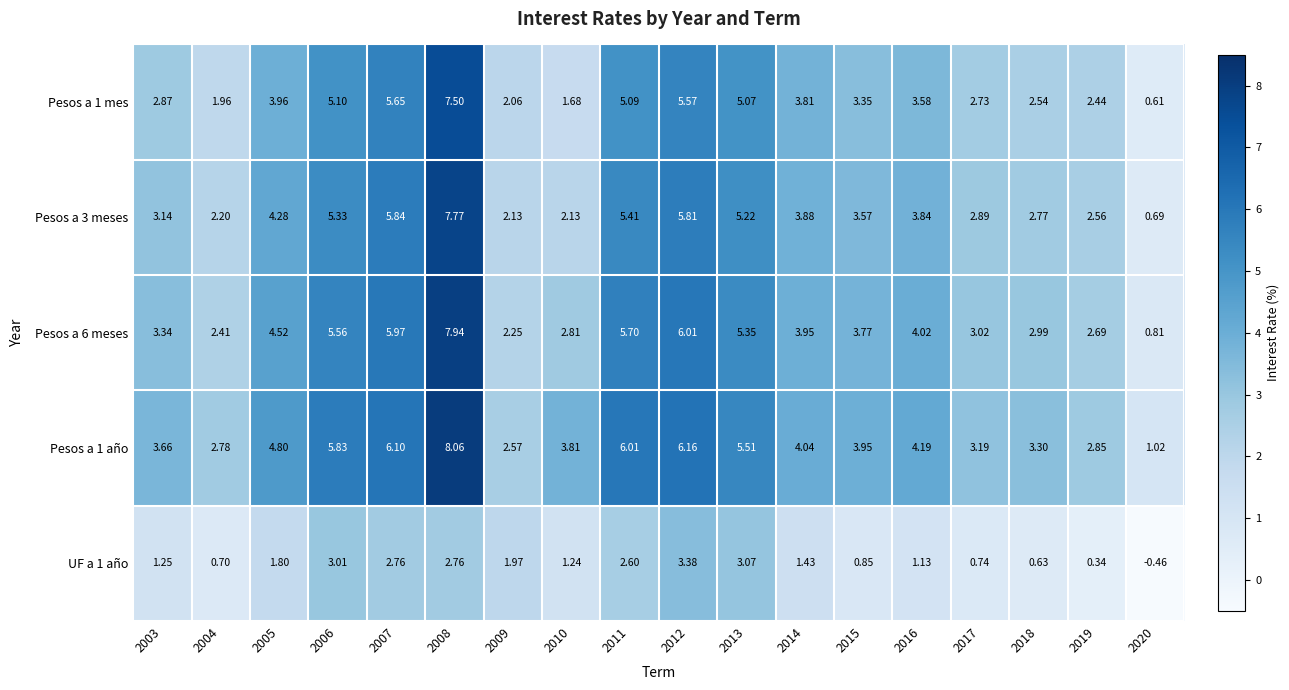

List the series in order of their peak value, highest first.

Pesos a 1 año, Pesos a 6 meses, Pesos a 3 meses, Pesos a 1 mes, UF a 1 año